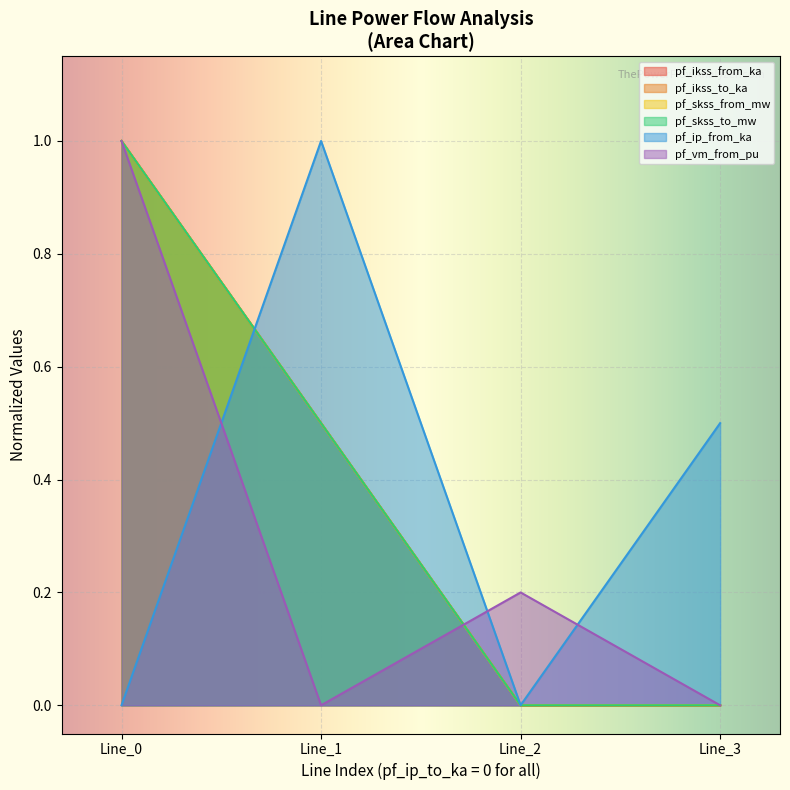

What are all the series names shown in the legend?

pf_ikss_from_ka, pf_ikss_to_ka, pf_skss_from_mw, pf_skss_to_mw, pf_ip_from_ka, pf_vm_from_pu